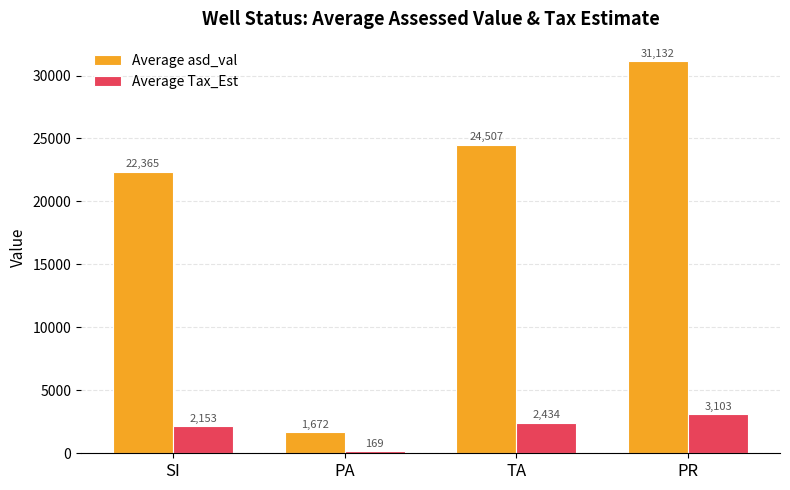

At how many categories does at least one series exceed 8800?

3